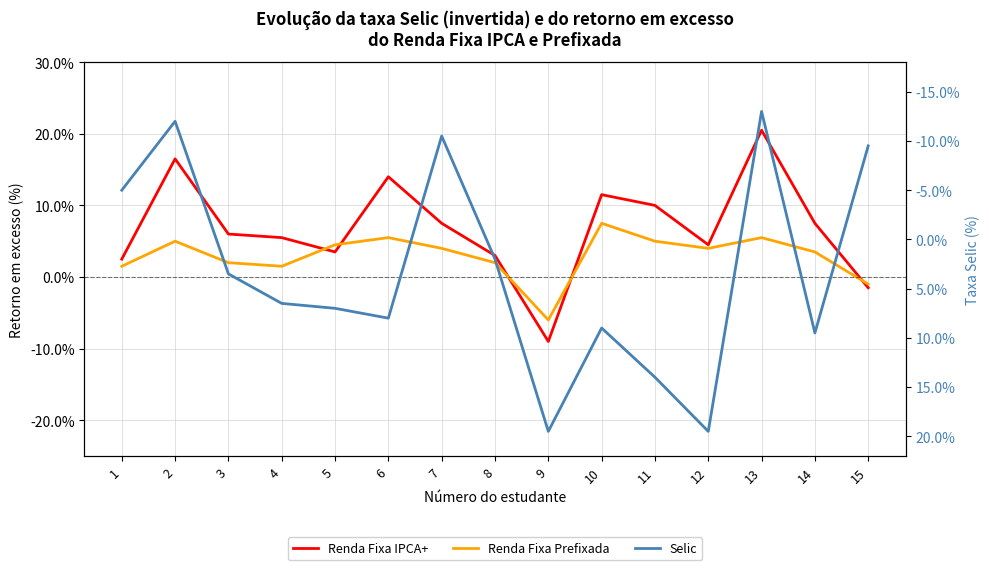

List the labels in order of Renda Fixa Prefixada value, smallest first.

9, 15, 1, 4, 3, 8, 14, 7, 12, 5, 2, 11, 6, 13, 10